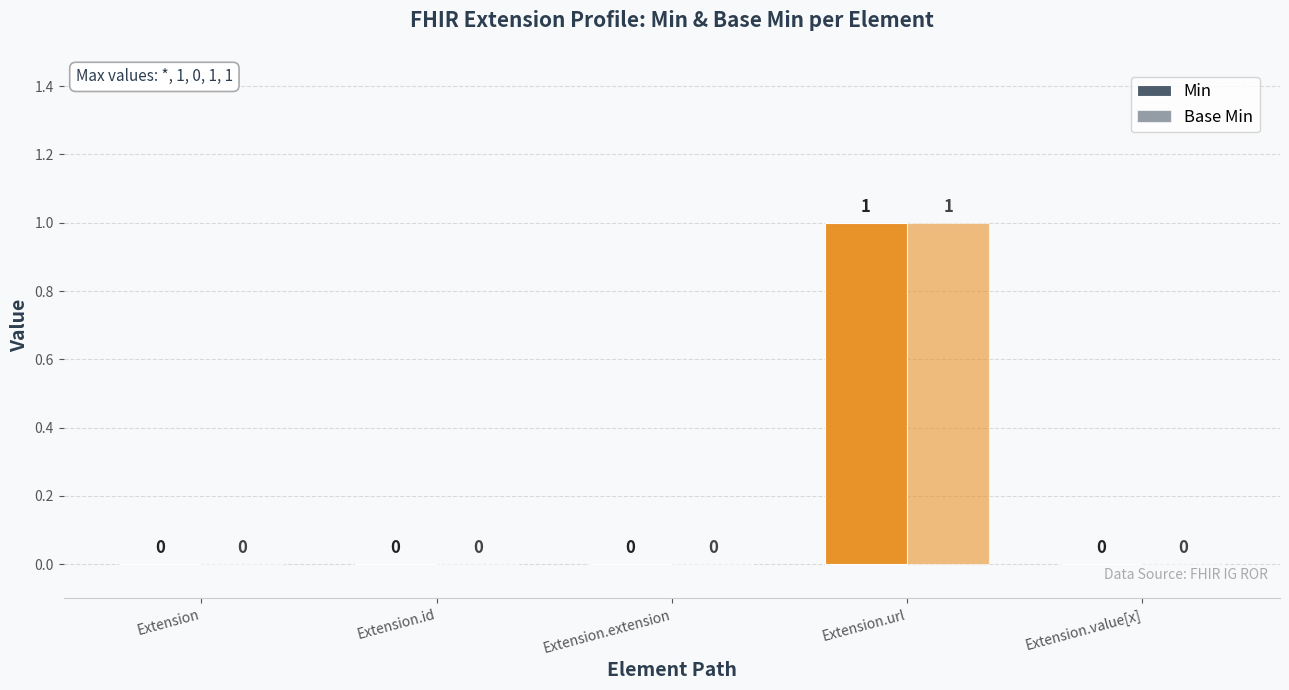

How many values in Min are above zero?

1